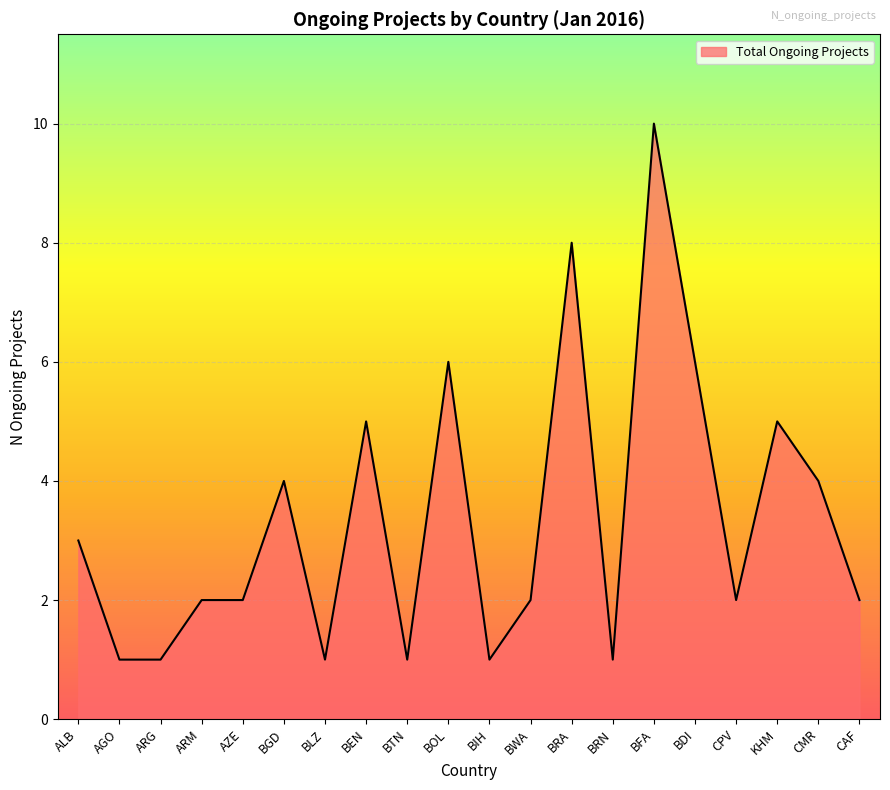

What is the change in value from BTN to BFA?

+9